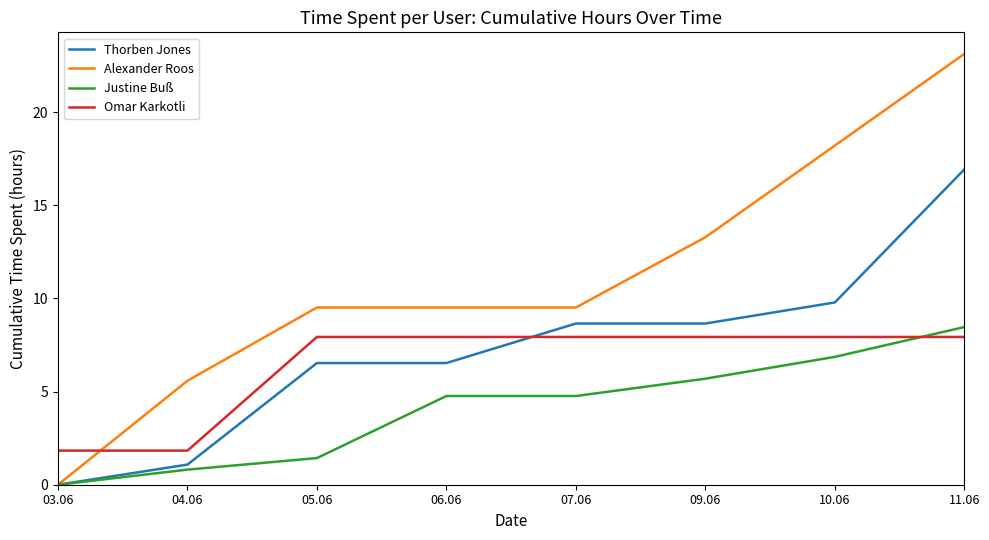

At which label does Alexander Roos reach its peak?

11.06